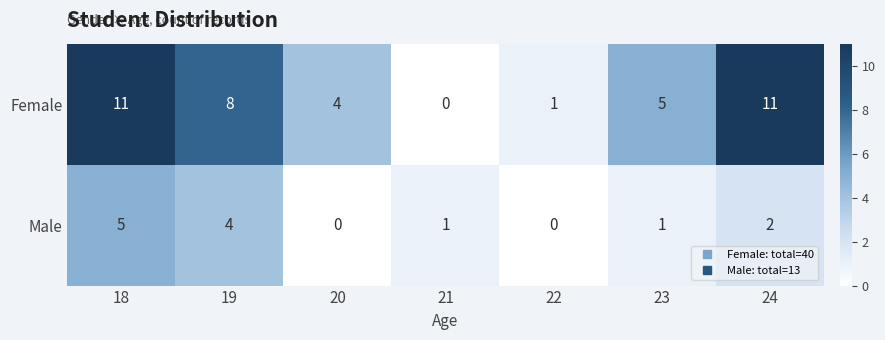

Rank the series at 21 from lowest to highest value.

Female, Male